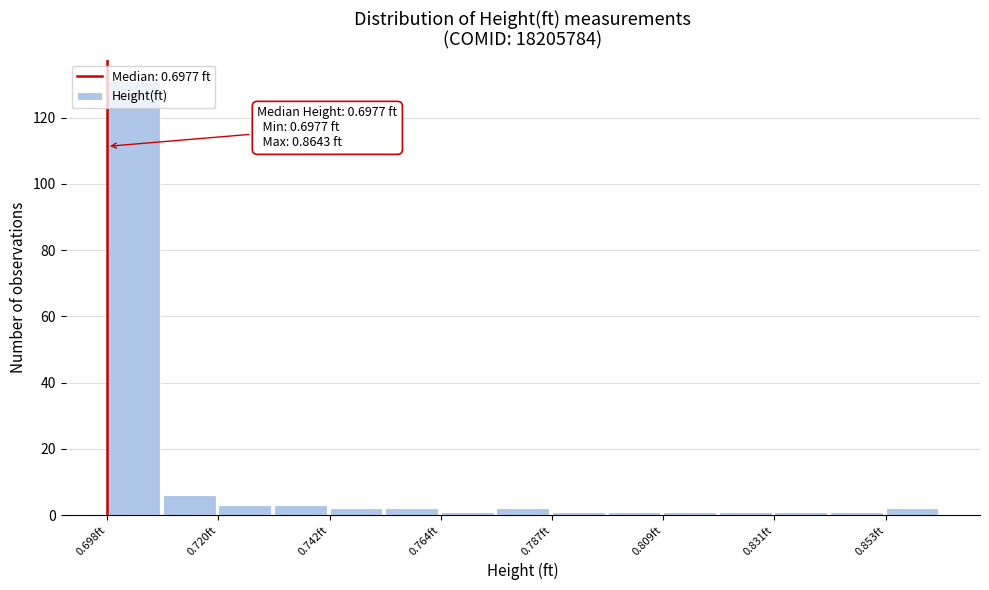

Read against the x-axis, roughly where is the centre of the tallest bar?

0.705